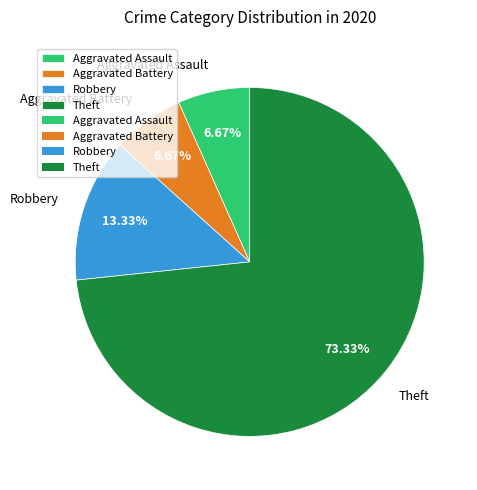

What percentage is the Theft slice, to the nearest percent?

73%